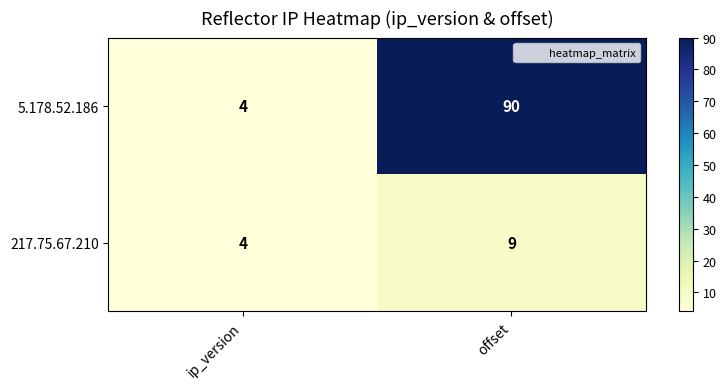

Rank the series at offset from highest to lowest value.

5.178.52.186, 217.75.67.210